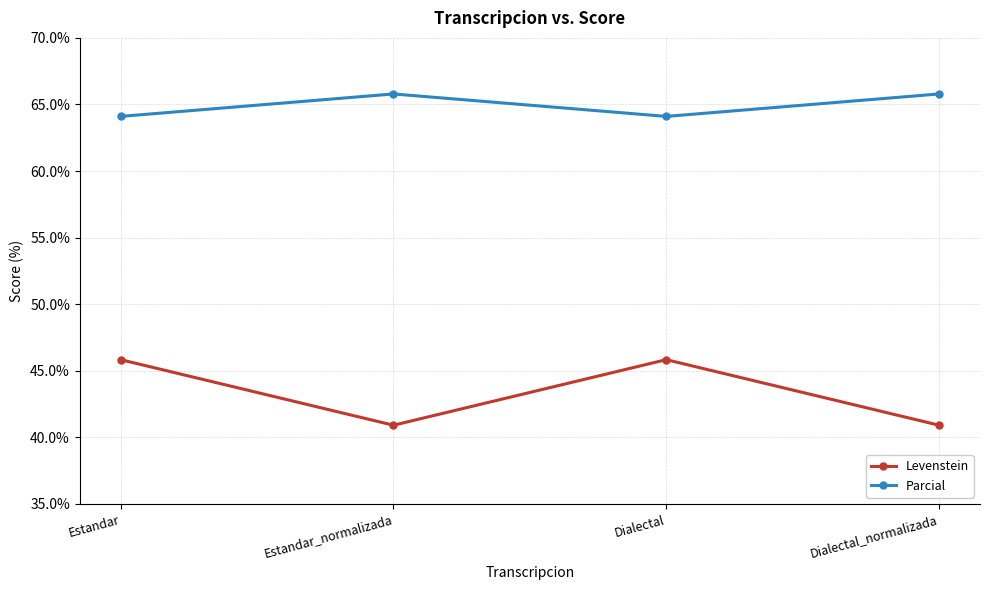

What is the sum of the Levenstein values at Dialectal_normalizada and Estandar?

86.7